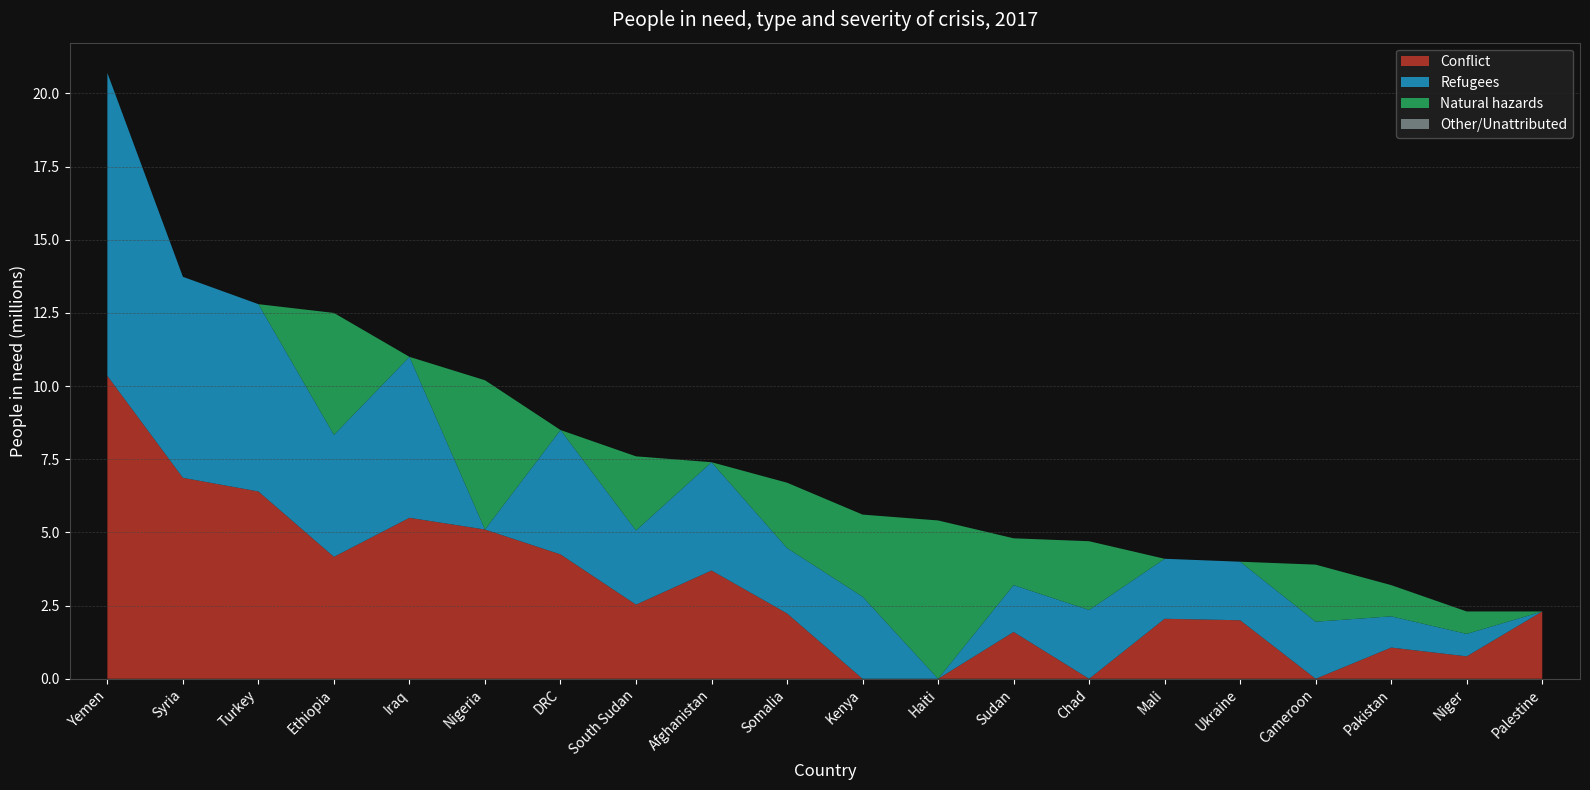

What is the total value across all series at Iraq?

11.0